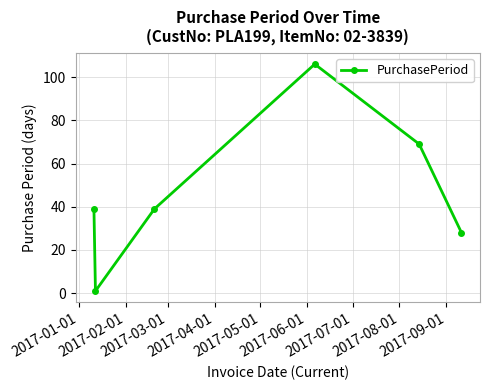

Count the number of categories in the chart.

6